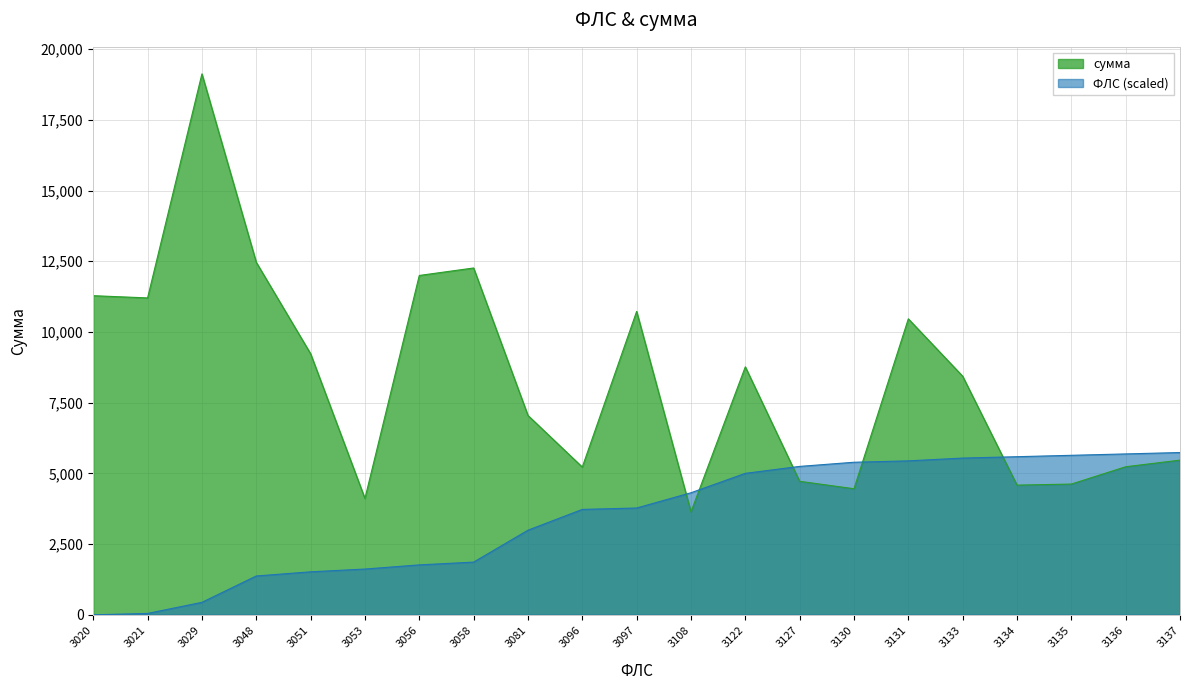

True or false: ФЛС has a value of 710.7 at 3056.

False